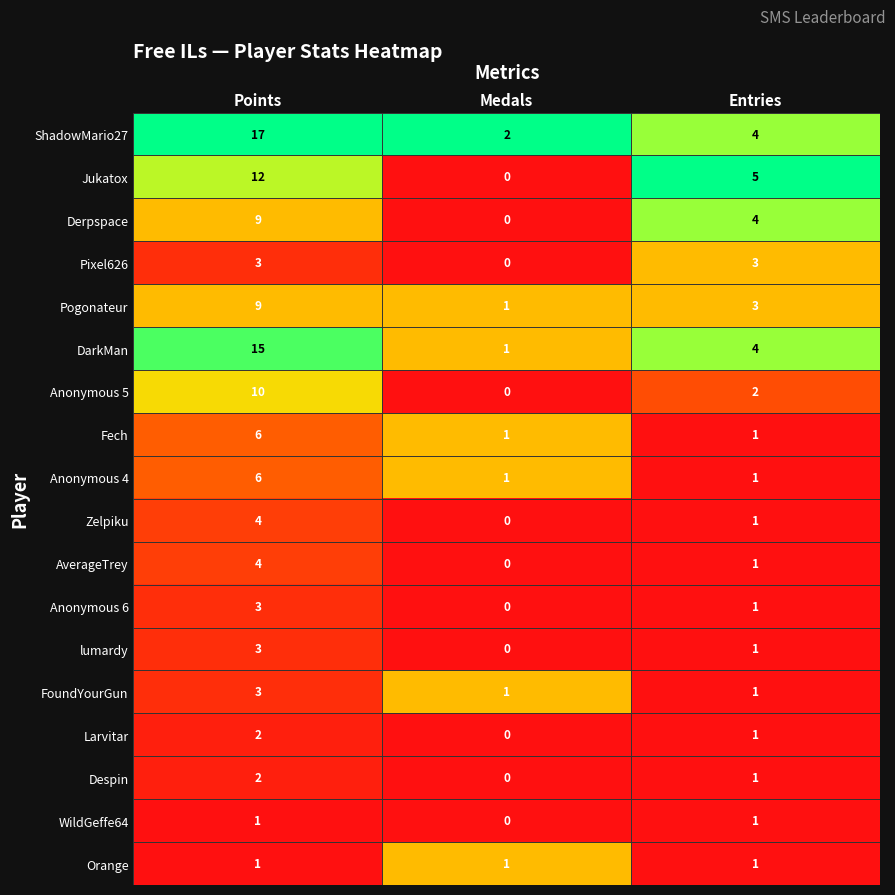

What is the spread (max minus min) of values at Entries?

4